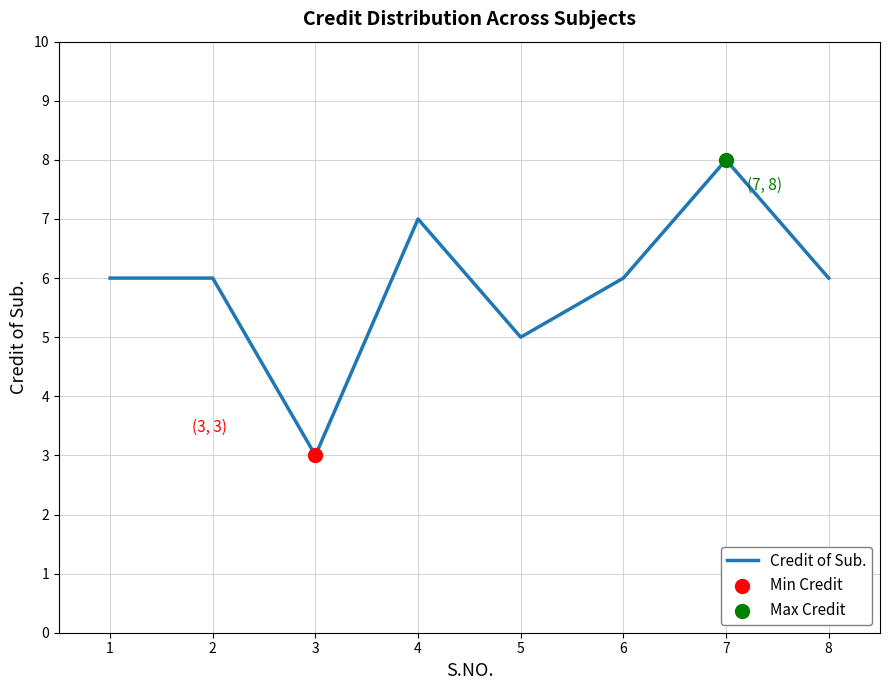

Approximately how many times larger is the value at 4 compared to 7?

0.9